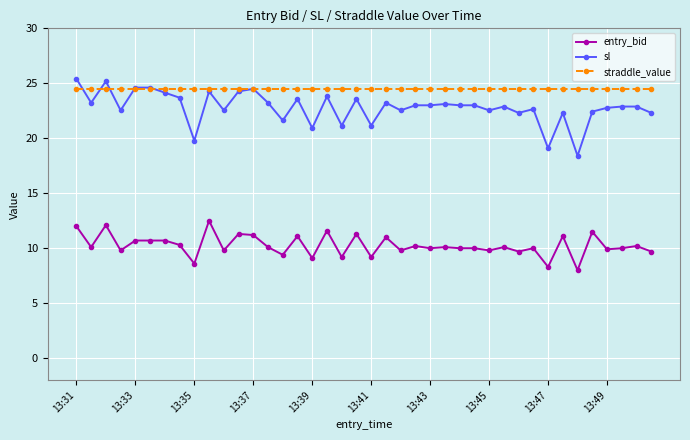

Which series has the largest total across all categories?

straddle_value